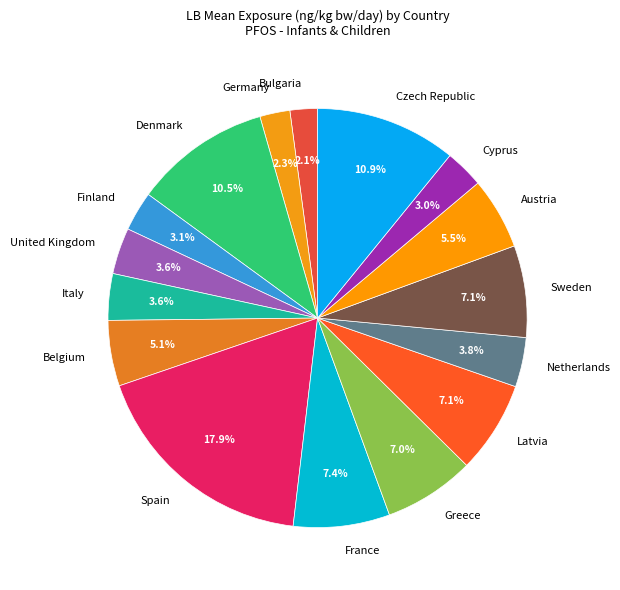

What percentage is NOT represented by United Kingdom?

96.4%